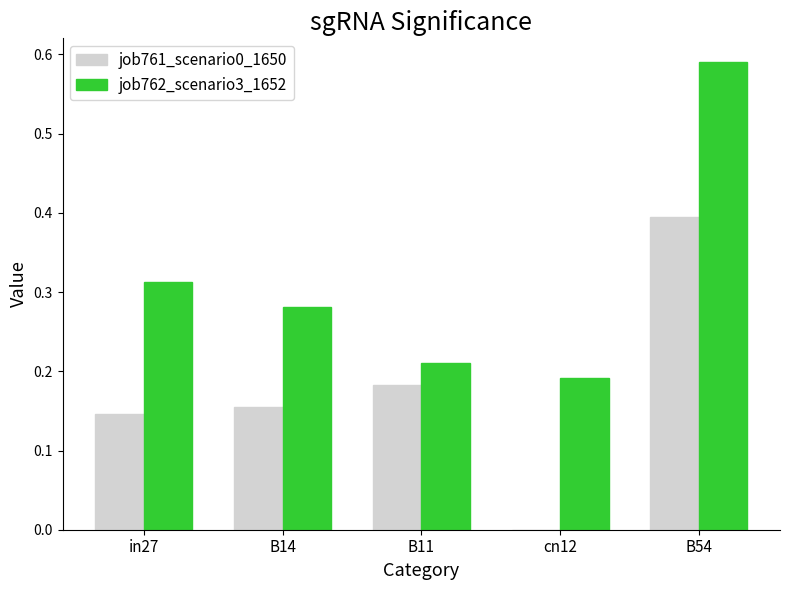

The job762_scenario3_1652 series shows 0.3 at cn12. True or false?

False